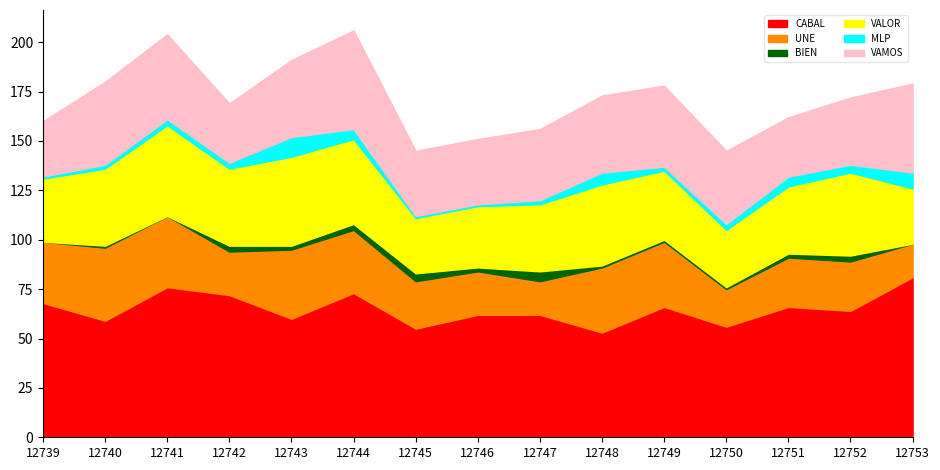

Reading left to right, transcribe all the data shown in this chart.

CABAL: 68	59	76	72	60	73	55	62	62	53	66	56	66	64	81
UNE: 31	37	36	22	35	32	24	22	17	33	33	19	25	25	17
BIEN: 0	1	0	3	2	3	4	2	5	1	1	1	2	3	0
VALOR: 32	39	46	39	45	43	28	31	34	41	35	29	34	42	28
MLP: 1	2	3	3	10	5	1	1	2	6	2	3	5	4	8
VAMOS: 28	42	43	30	39	50	33	33	36	39	41	37	30	34	45